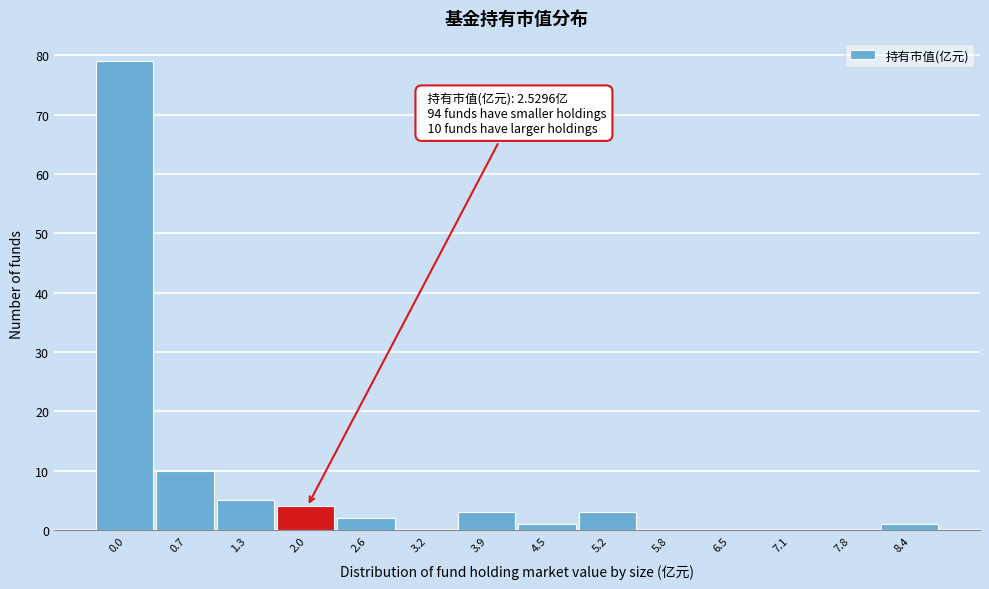

Reading left to right, list all the values displayed in this chart.

0.0=79	0.7=10	1.3=5	2.0=4	2.6=2	3.2=0	3.9=3	4.5=1	5.2=3	5.8=0	6.5=0	7.1=0	7.8=0	8.4=1